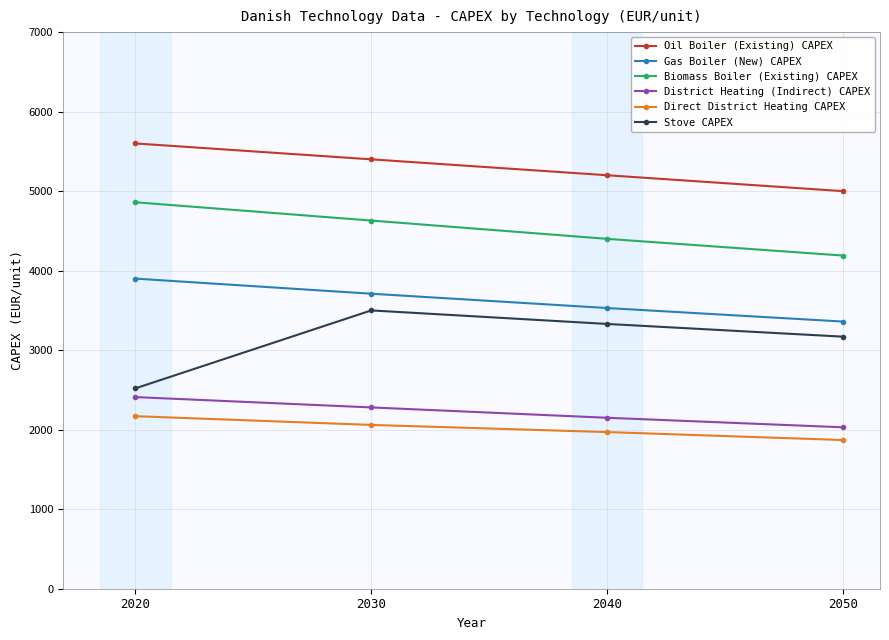

What is the difference between the highest and lowest values at 2030?

3340